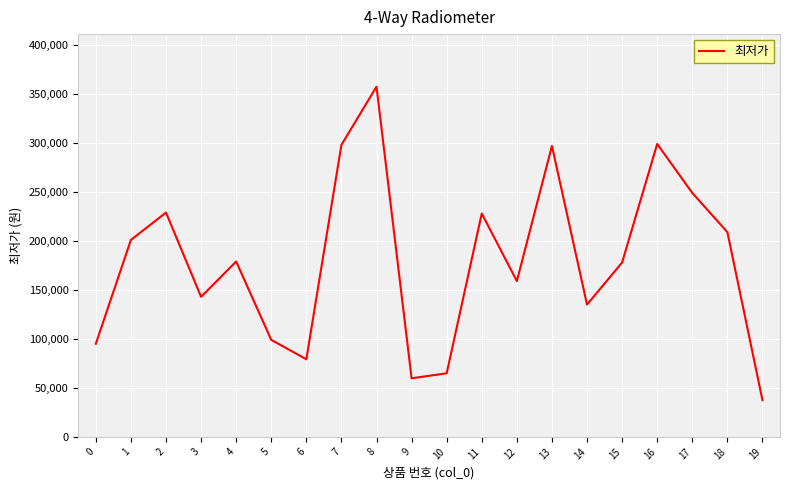

At which category does the data reach its first local valley?

3